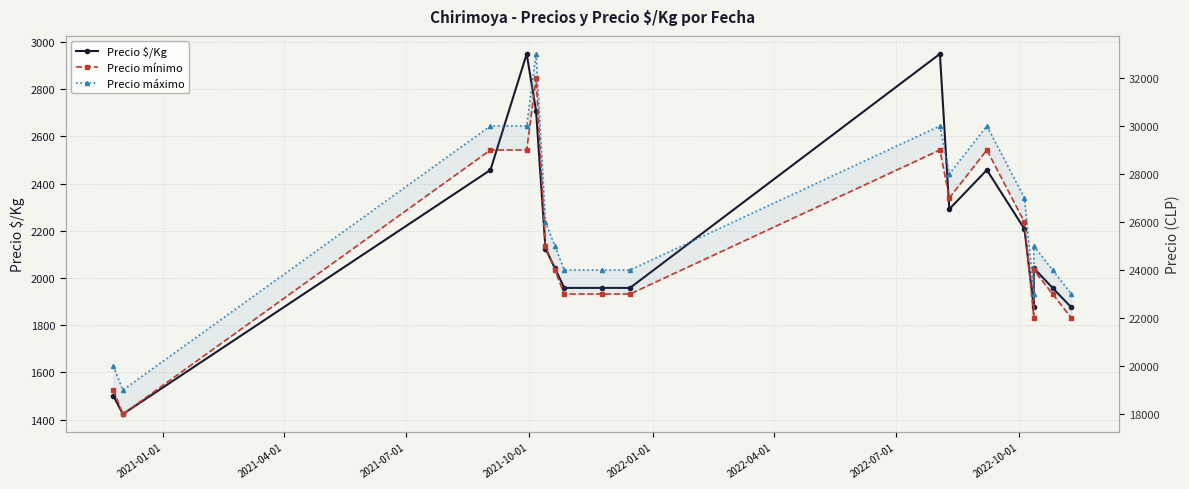

Count the number of categories in the chart.

18